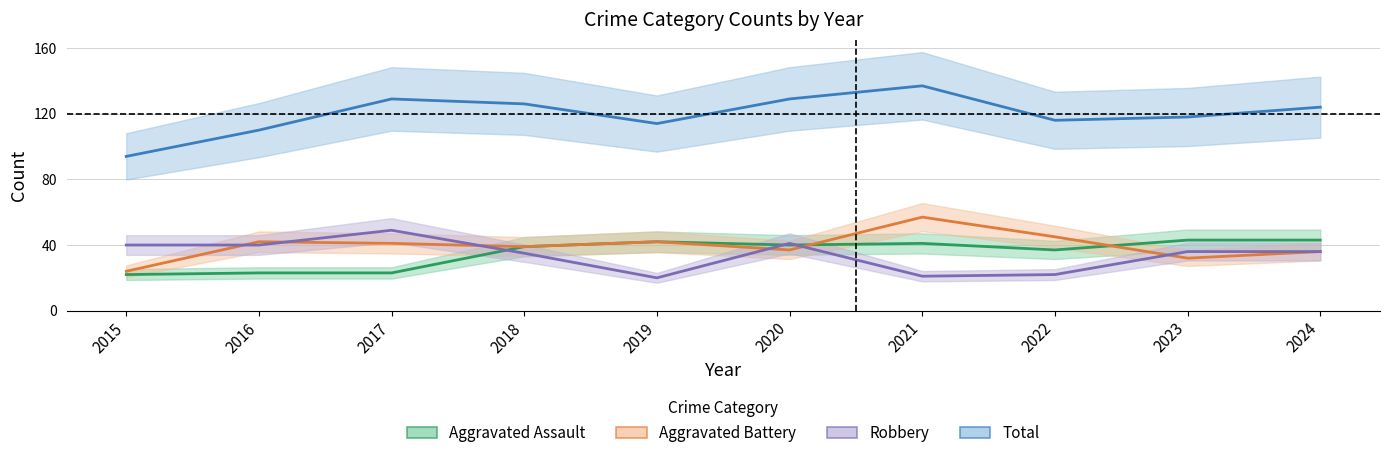

What is the average value of the Total series?

120